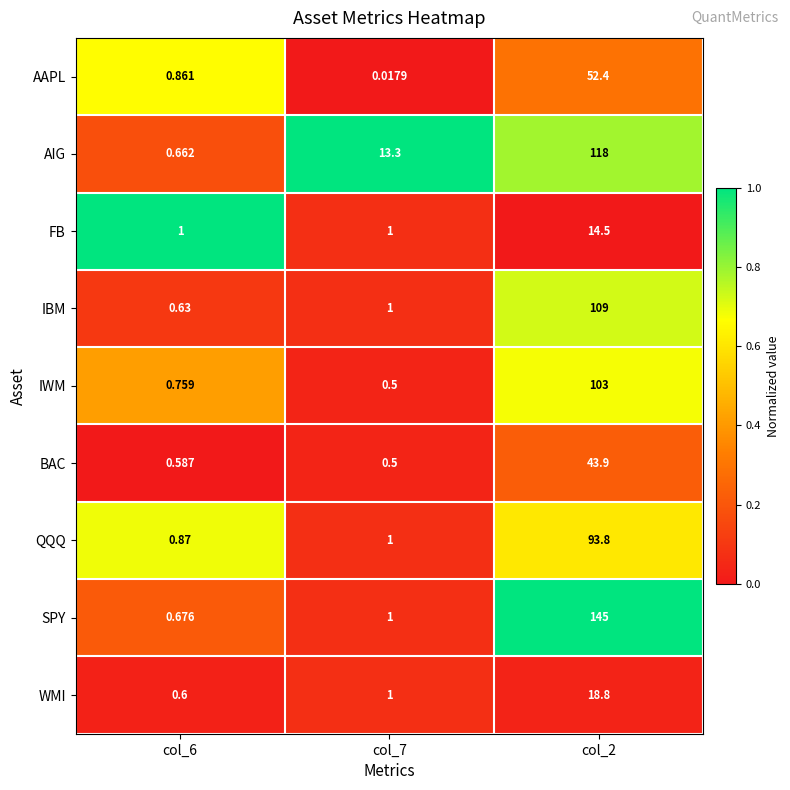

Between col_7 and col_2, which series saw the biggest shift?

SPY